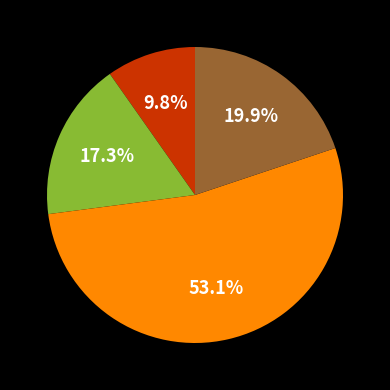

Is there any slice that represents more than half of the pie?

Yes